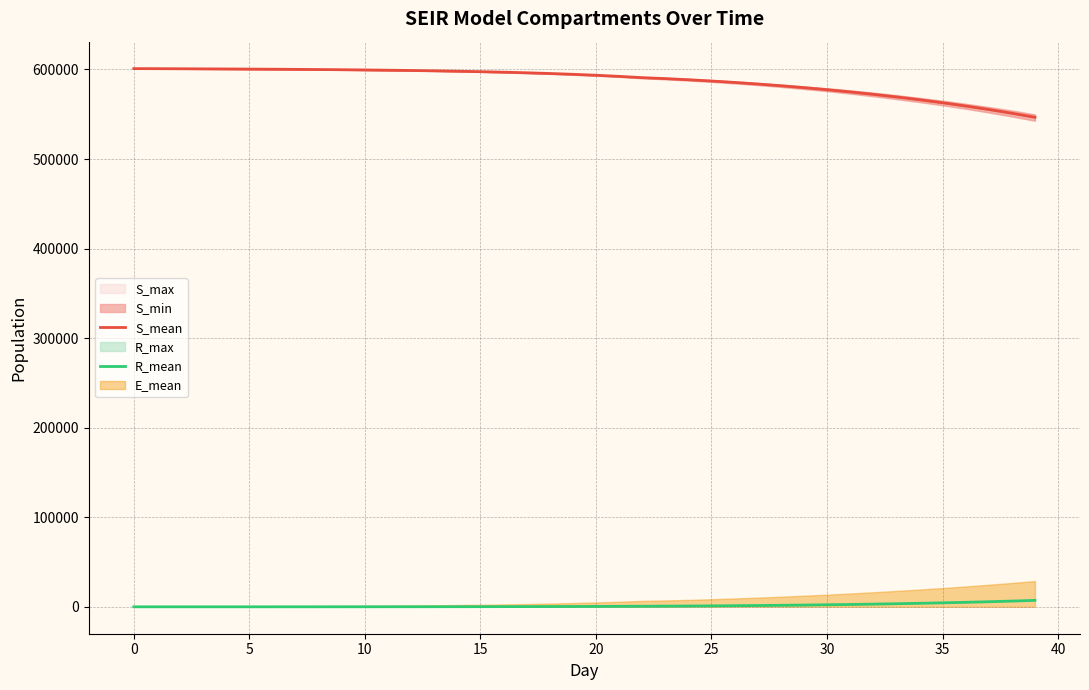

What is the highest value of the S_mean series?

600975.3